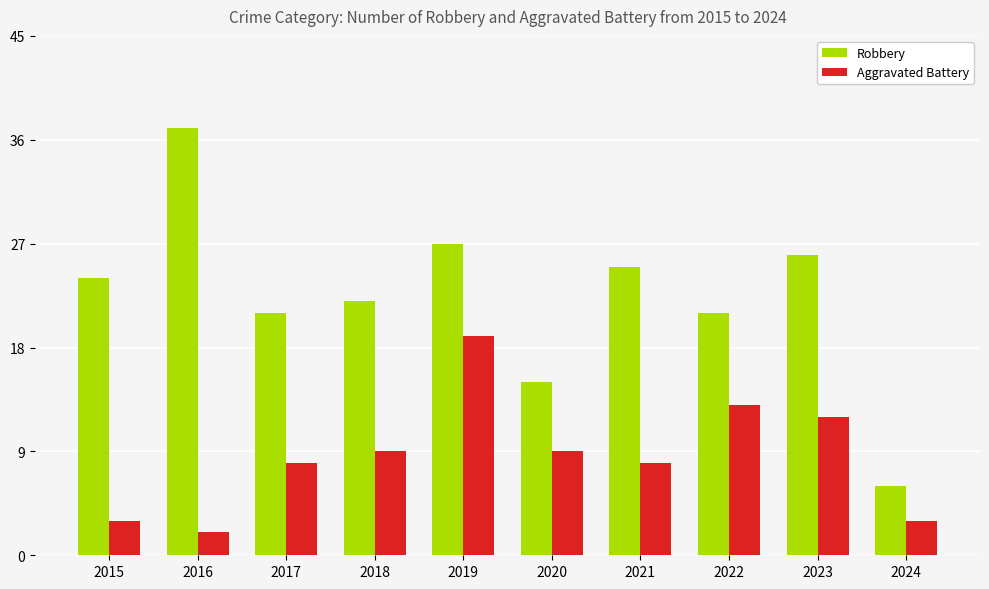

Which category has the highest value across all series?

2016